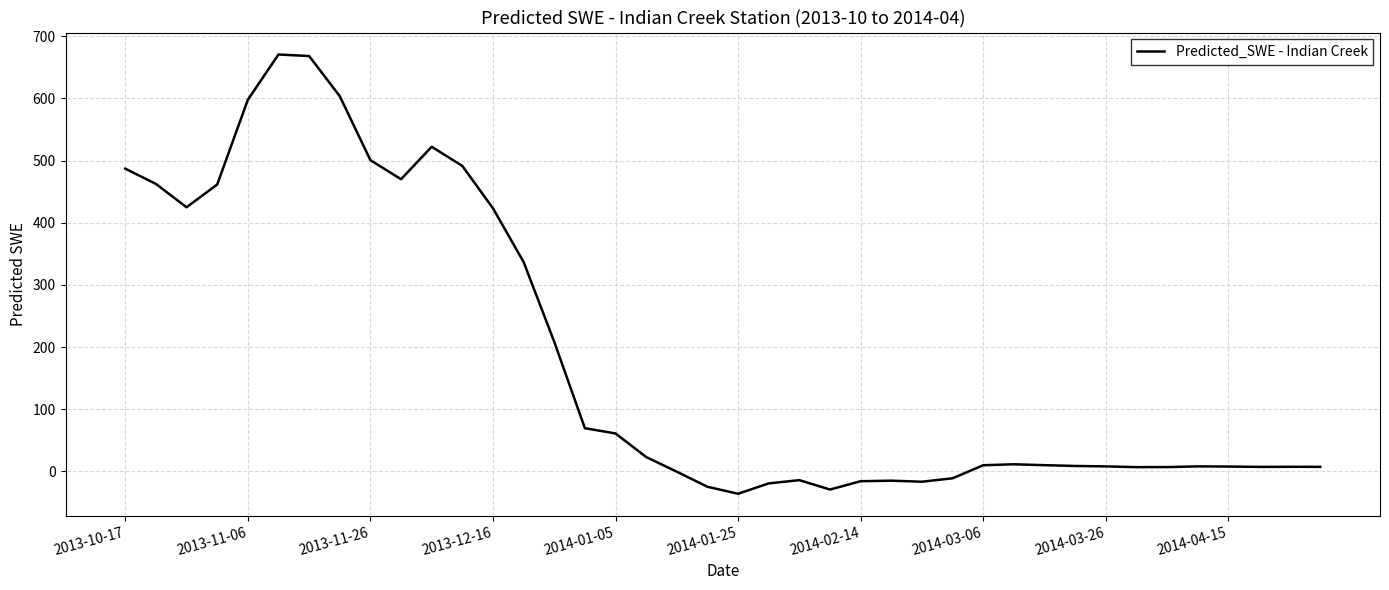

What is the difference between the maximum and minimum values?

706.5